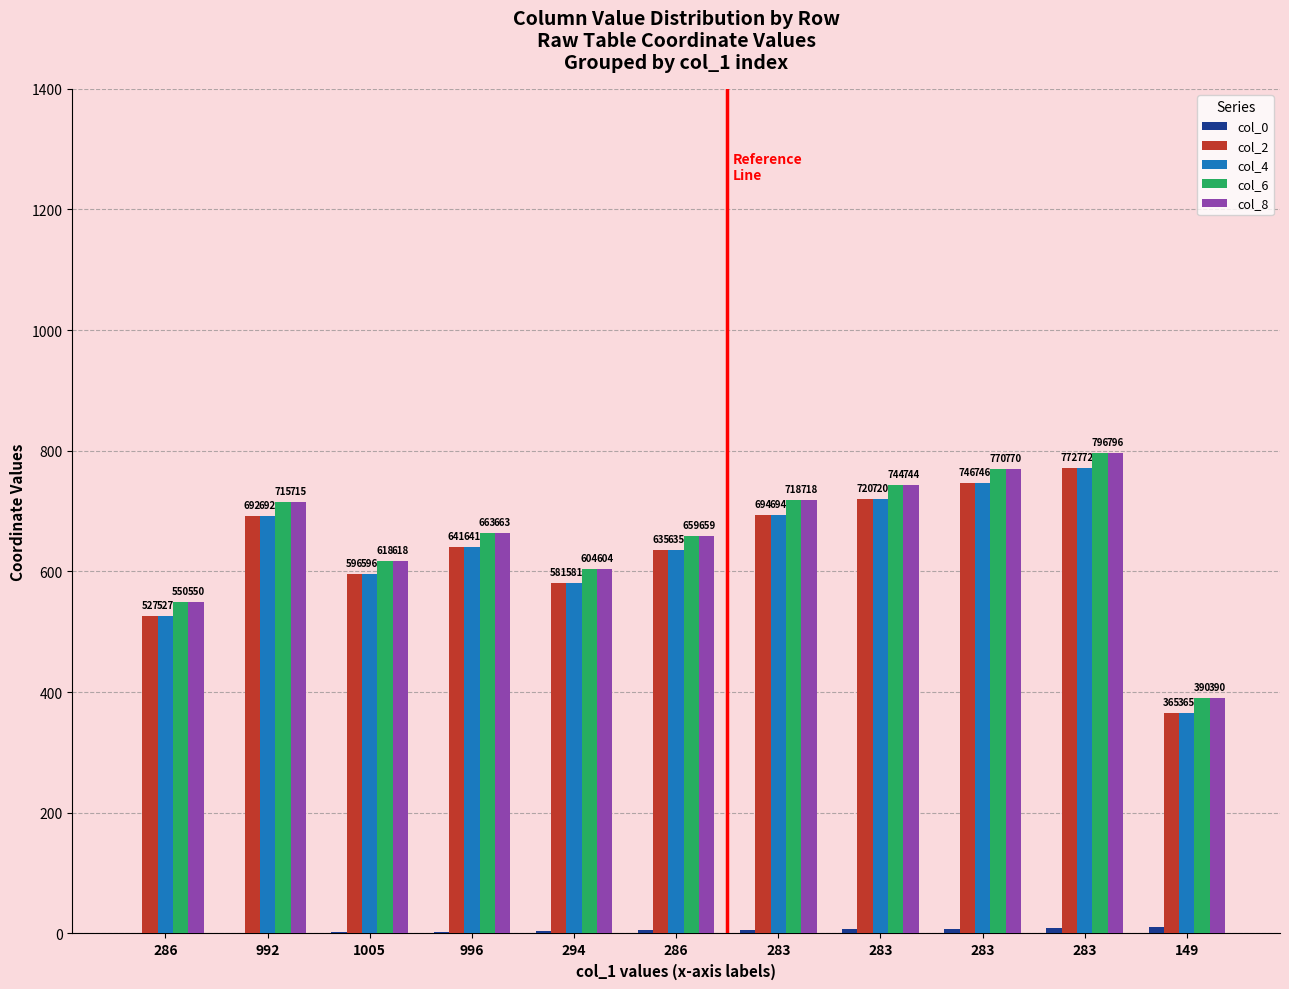

How many data points does each series have?

11